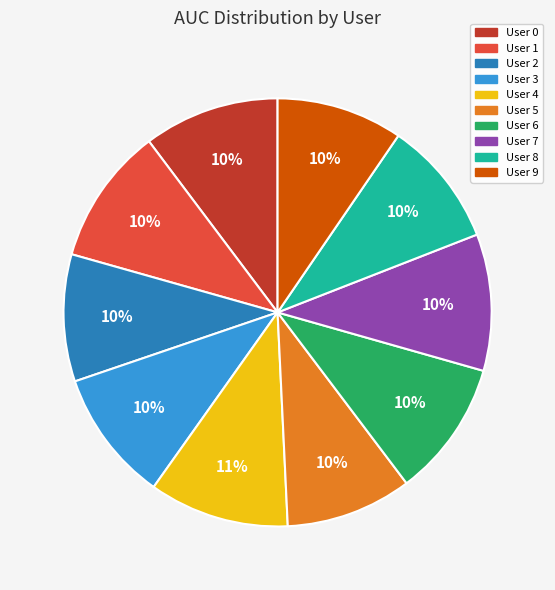

Is the sum of User 0 and User 9 greater than half?

No